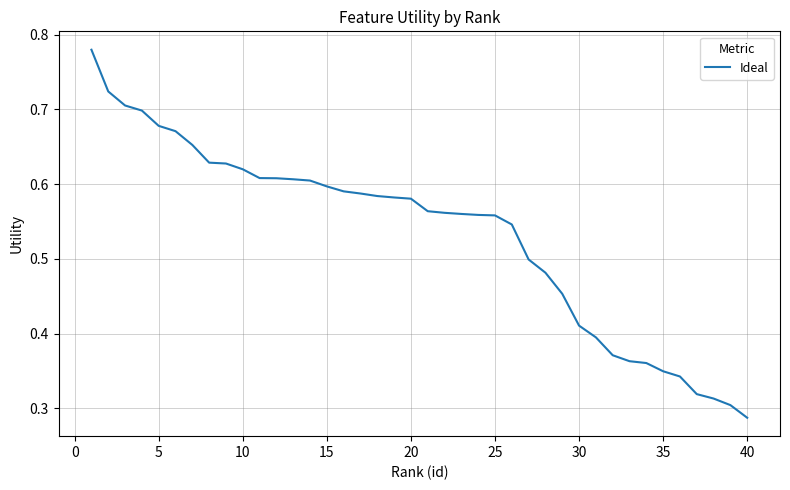

Does the chart have visible grid lines?

Yes